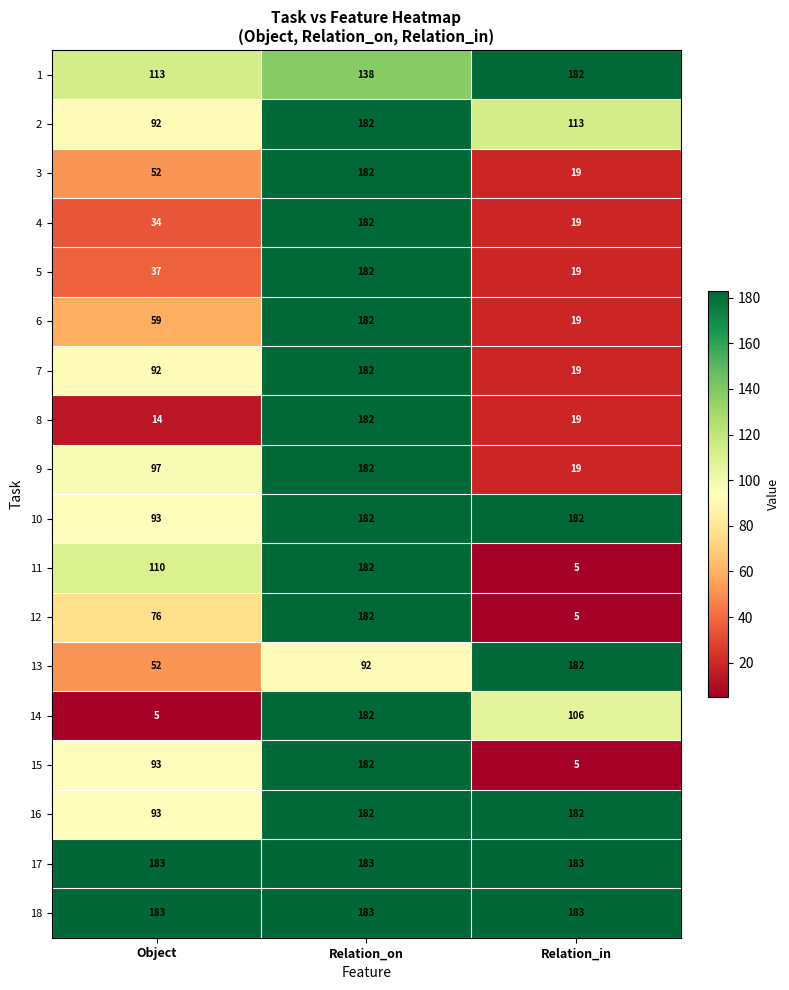

True or false: 12 has a value of 182 at Relation_on.

True